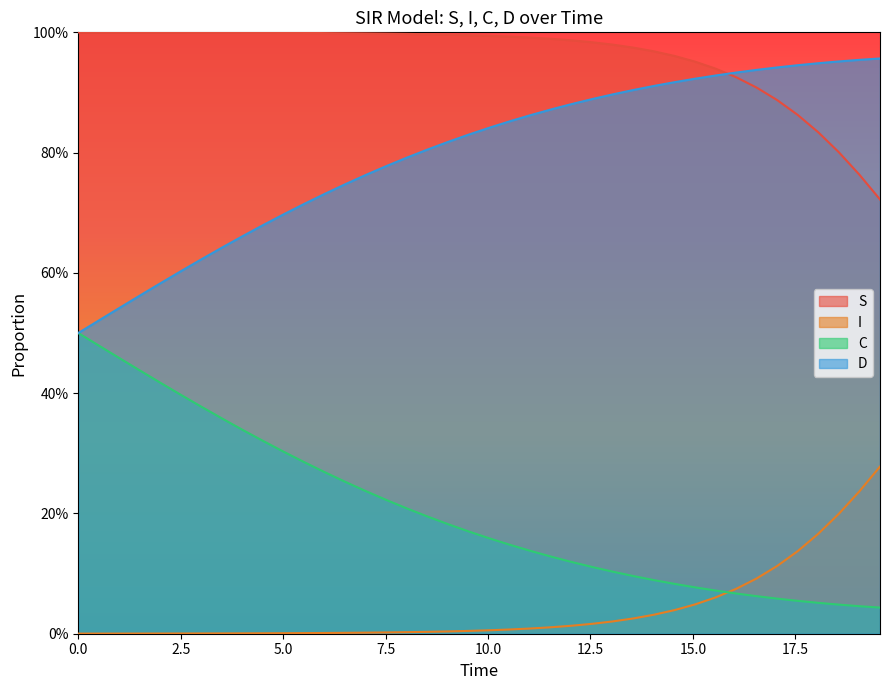

Reading right to left, list all the values displayed in this chart.

S: 0.7	0.8	0.8	0.8	0.9	0.9	0.9	0.9	0.9	1.0	1.0	1.0	1.0	1.0	1.0	1.0	1.0	1.0	1.0	1.0	1.0	1.0	1.0	1.0	1.0	1.0	1.0	1.0	1.0	1.0	1.0	1.0	1.0	1.0	1.0	1.0	1.0	1.0	1.0	1.0
I: 0.3	0.2	0.2	0.2	0.1	0.1	0.1	0.1	0.1	0.0	0.0	0.0	0.0	0.0	0.0	0.0	0.0	0.0	0.0	0.0	0.0	0.0	0.0	0.0	0.0	0.0	0.0	0.0	0.0	0.0	0.0	0.0	0.0	0.0	0.0	0.0	0.0	0.0	0.0	0.0
C: 0.0	0.0	0.0	0.1	0.1	0.1	0.1	0.1	0.1	0.1	0.1	0.1	0.1	0.1	0.1	0.1	0.1	0.1	0.1	0.2	0.2	0.2	0.2	0.2	0.2	0.2	0.3	0.3	0.3	0.3	0.3	0.3	0.4	0.4	0.4	0.4	0.4	0.5	0.5	0.5
D: 1.0	1.0	1.0	0.9	0.9	0.9	0.9	0.9	0.9	0.9	0.9	0.9	0.9	0.9	0.9	0.9	0.9	0.9	0.9	0.8	0.8	0.8	0.8	0.8	0.8	0.8	0.7	0.7	0.7	0.7	0.7	0.7	0.6	0.6	0.6	0.6	0.6	0.5	0.5	0.5